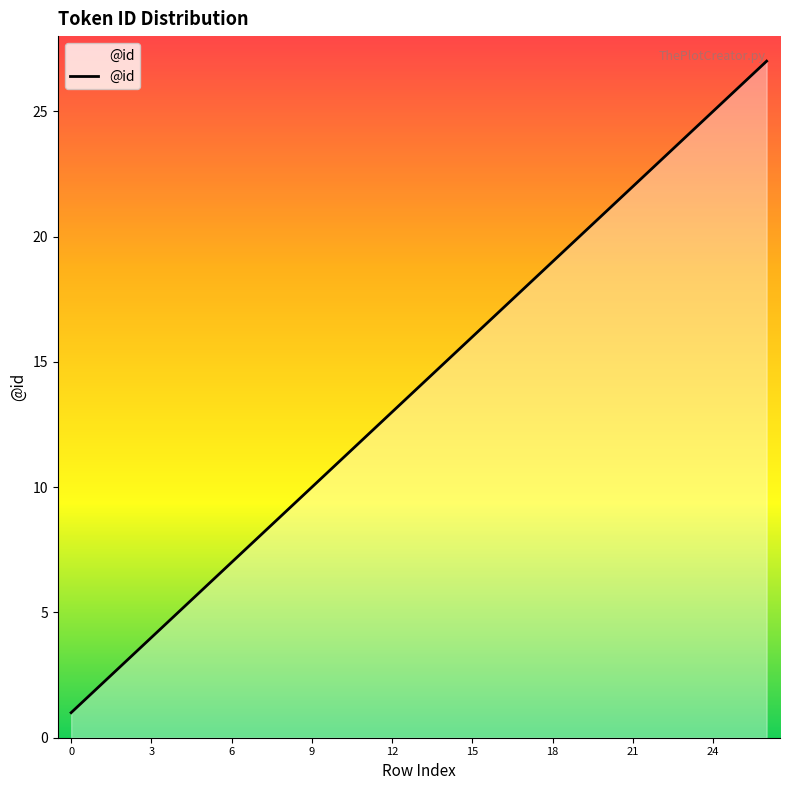

What is the average value?

14